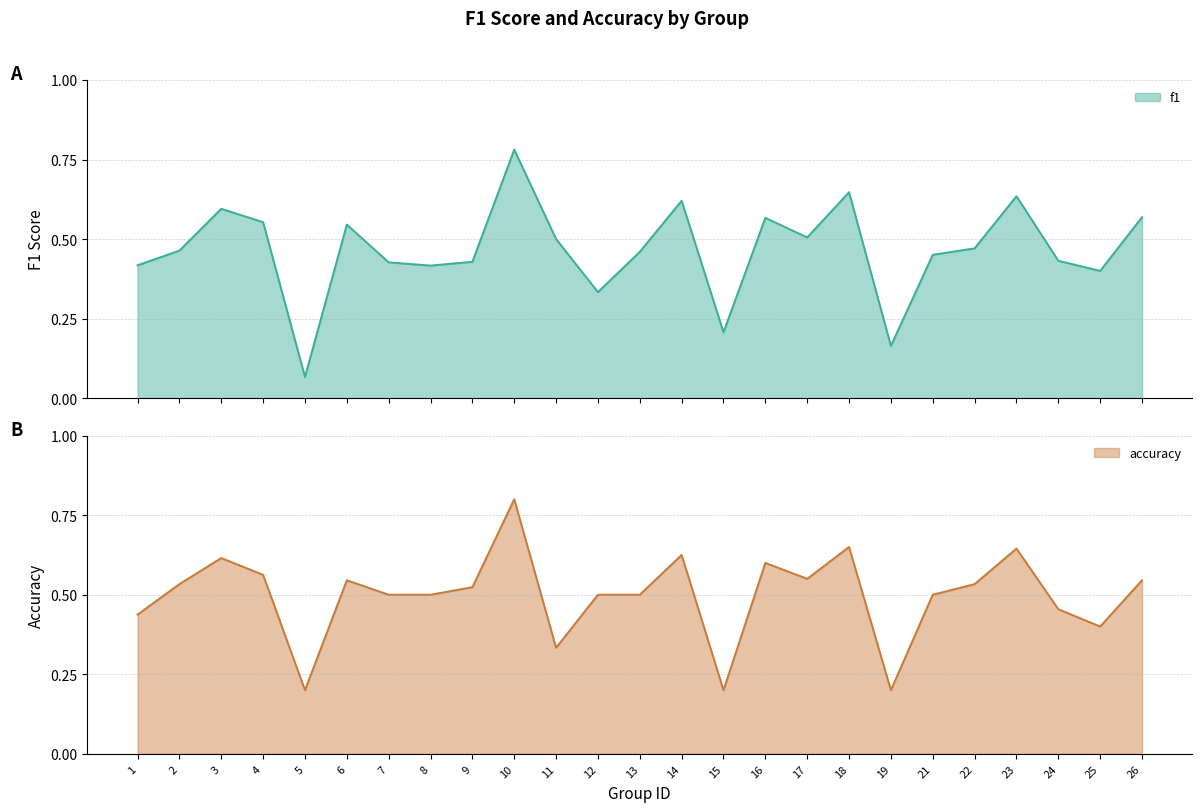

At 1, list the series in order from largest to smallest.

accuracy, f1